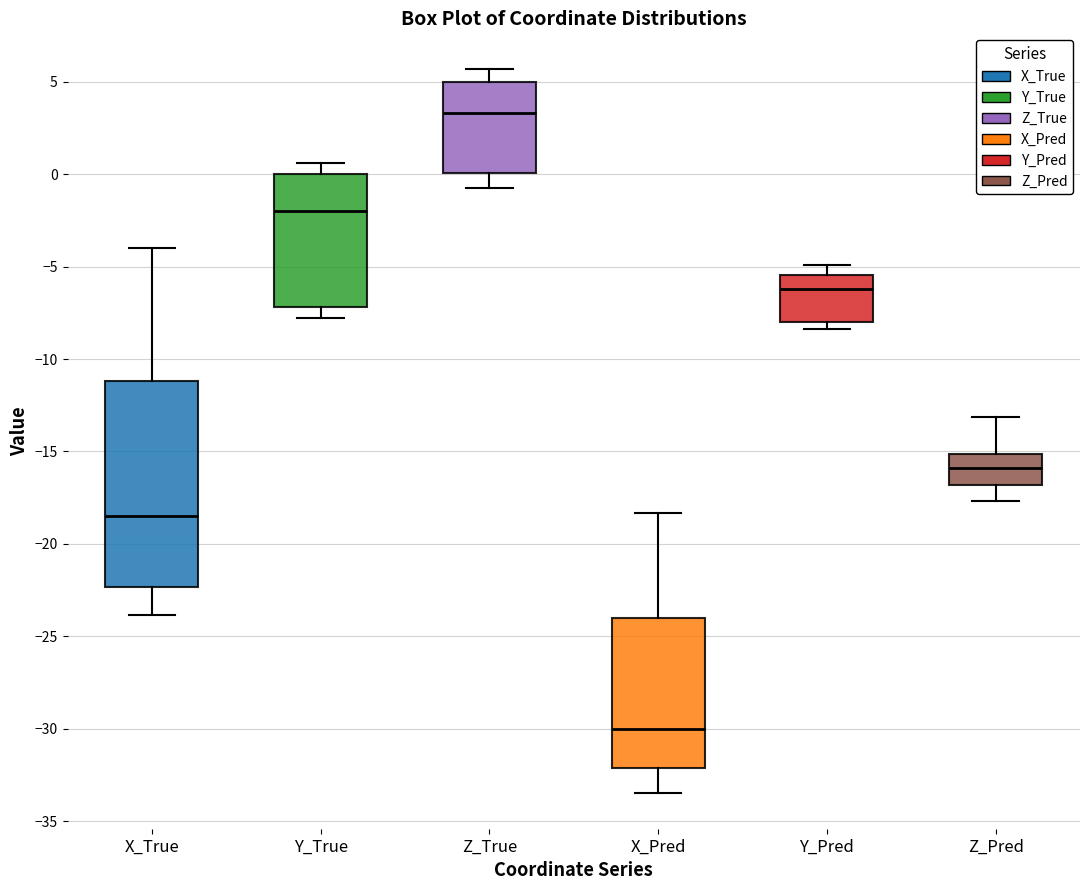

Comparing the boxes themselves (not the whiskers), which one is the tallest?

X_True